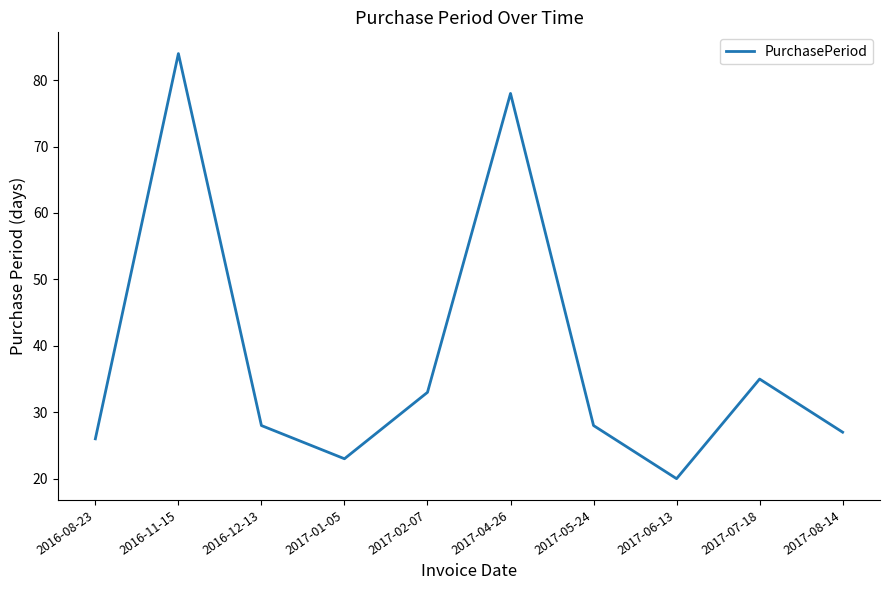

What is the smallest value displayed?

20